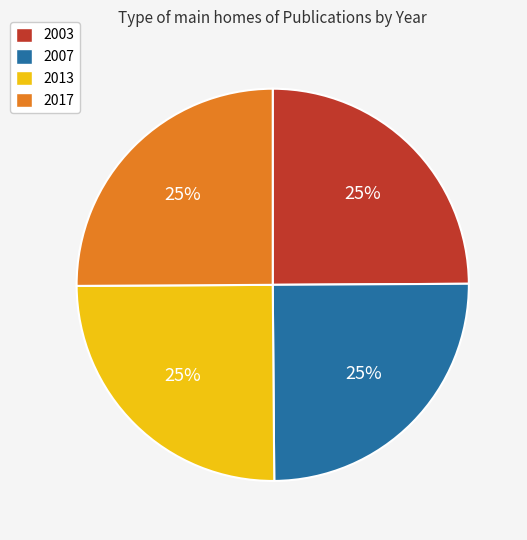

Approximately how many times larger is the value at 2013 compared to 2007?

1.0